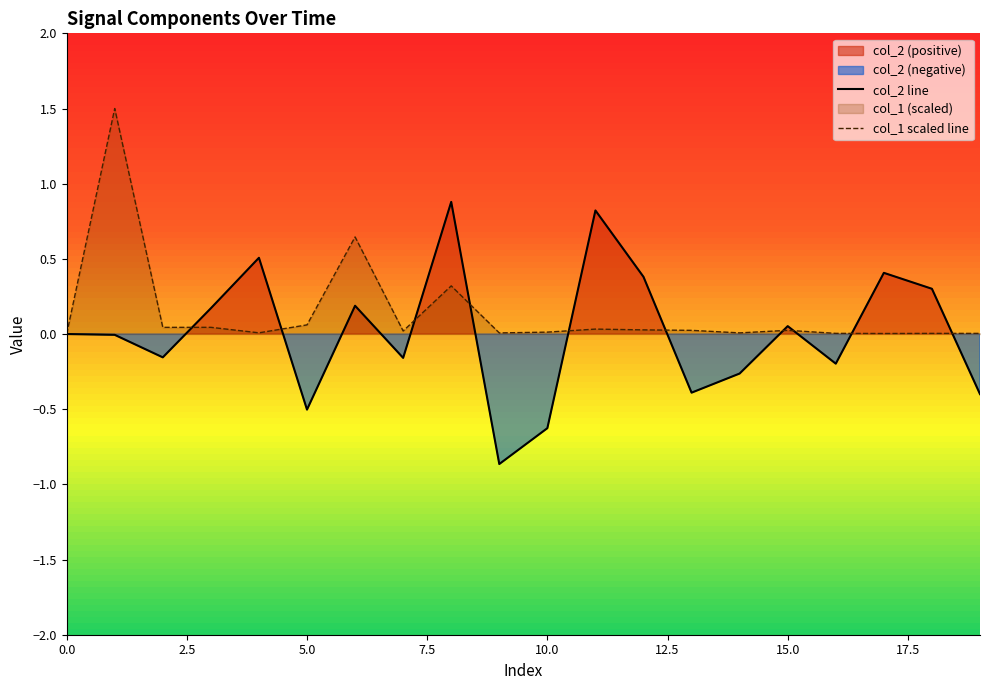

How many data points does each series have?

20